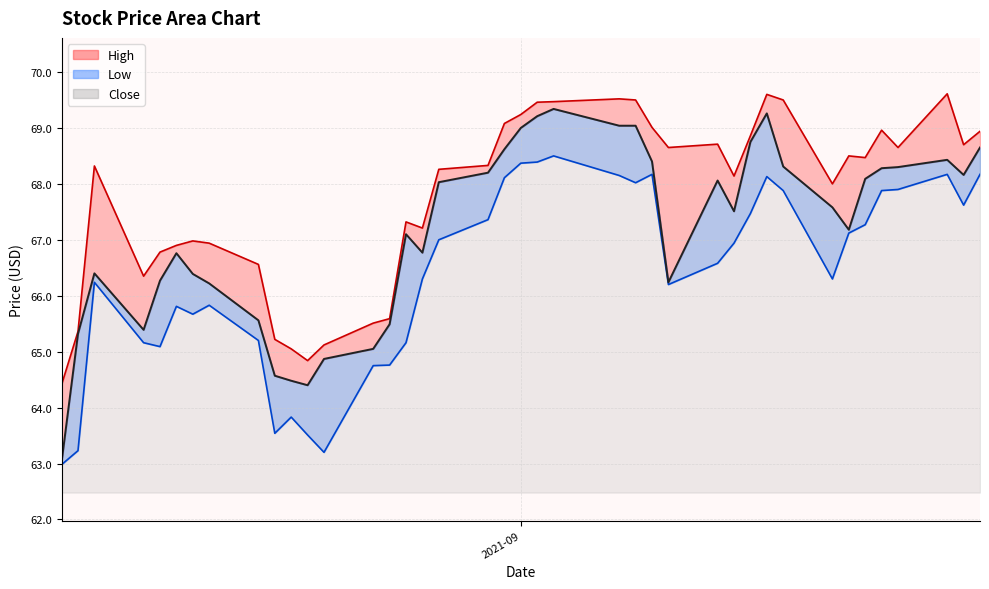

What is the difference between the Low values at 2021-09-01 and 2021-08-13?

2.5